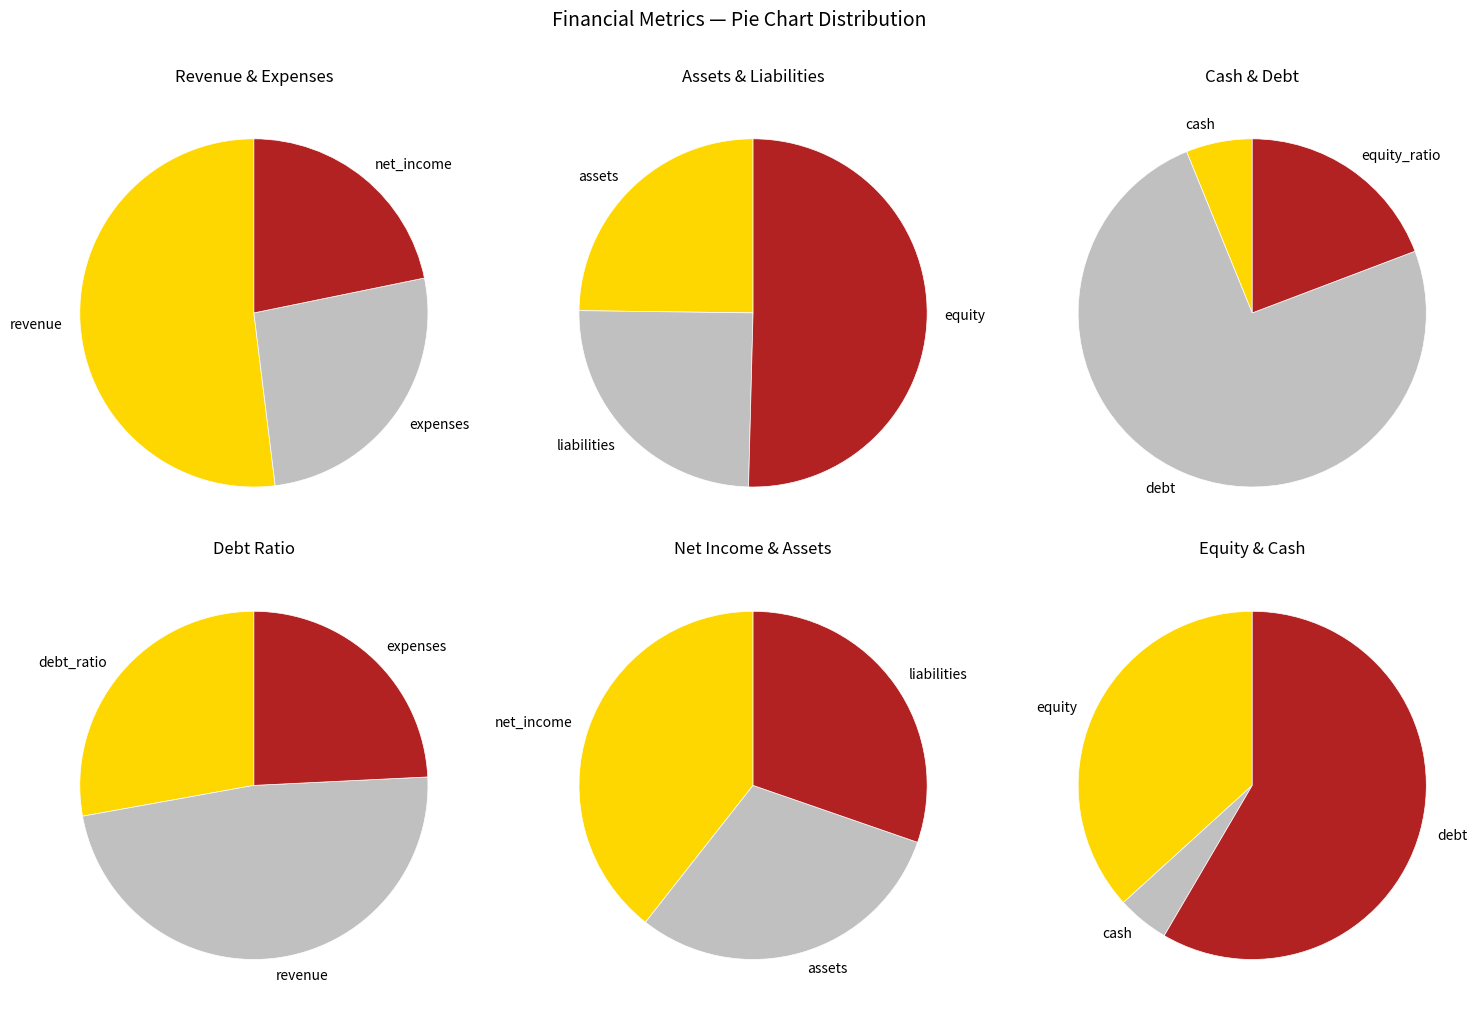

True or false: assets accounts for 1% of the total.

False